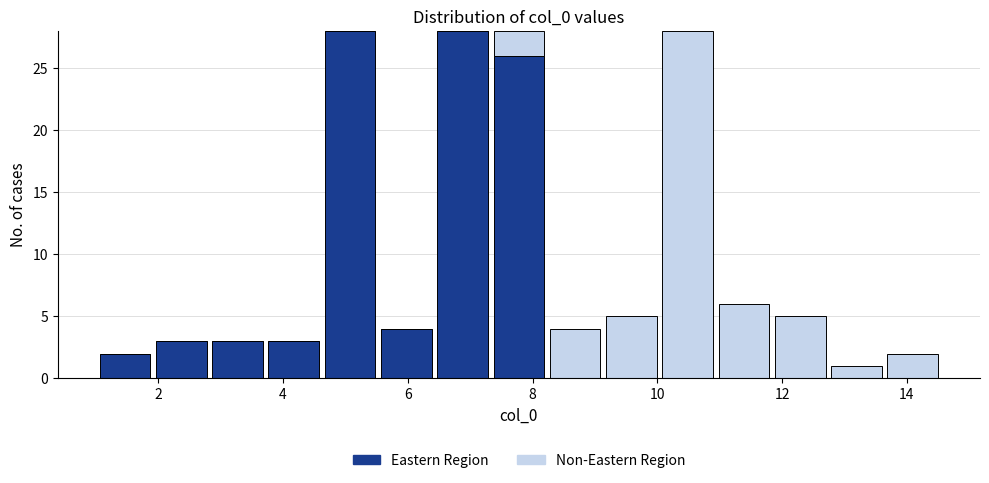

What is the total height of the stacked bar covering 1.0 to 2.0 on the x-axis? Neither the bar edges nor the heights are printed on the chart, so give them approximately, as read against the axes.

2